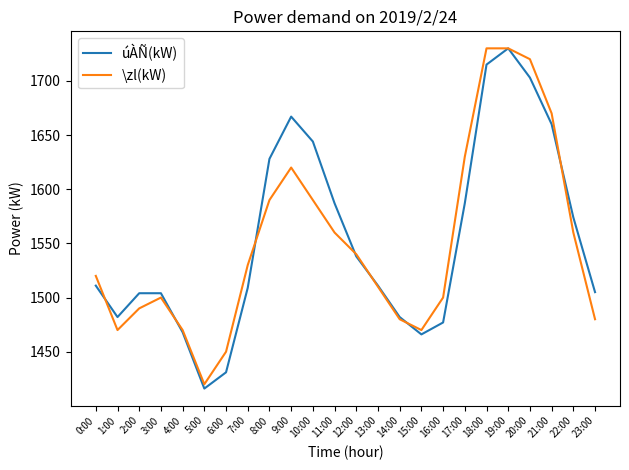

List the series in order of their overall mean, highest first.

úÀÑ(kW), \zl(kW)